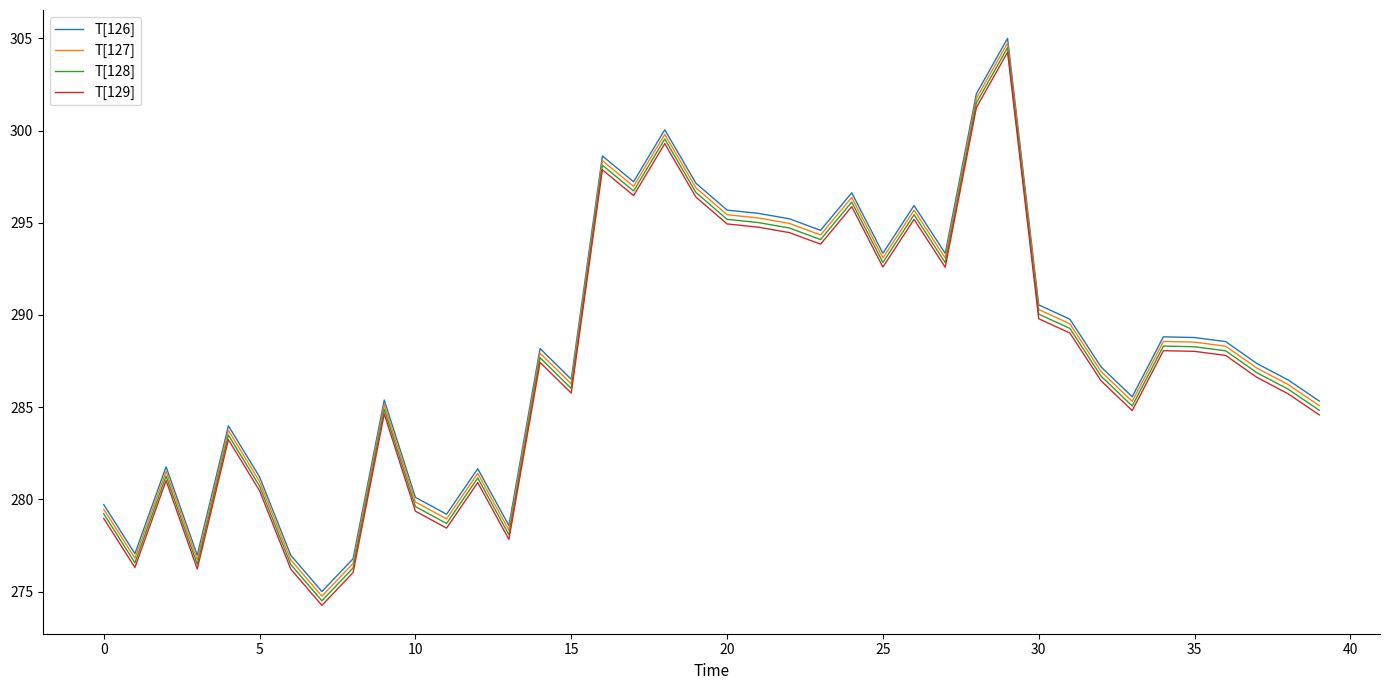

What is the average value of the T[129] series?

287.4